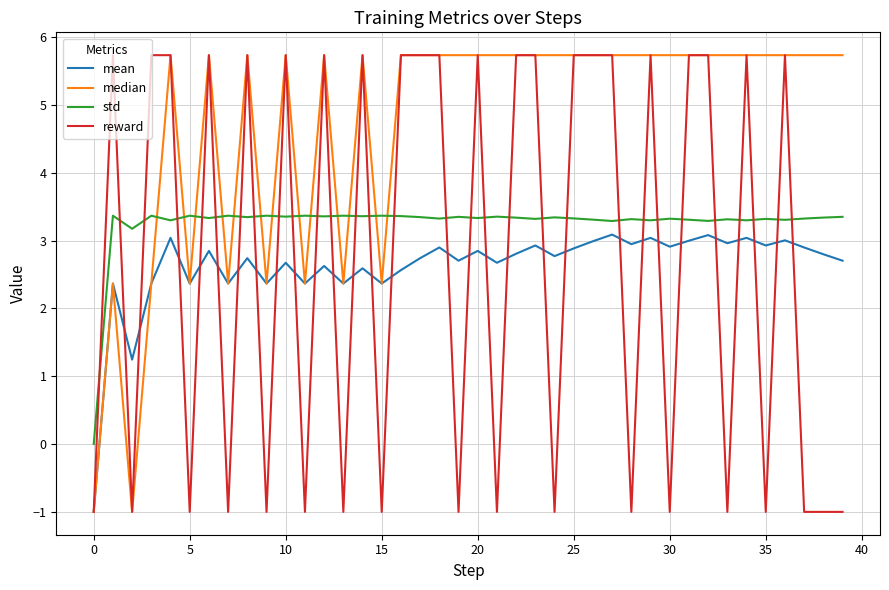

True or false: std and mean intersect in this chart.

False